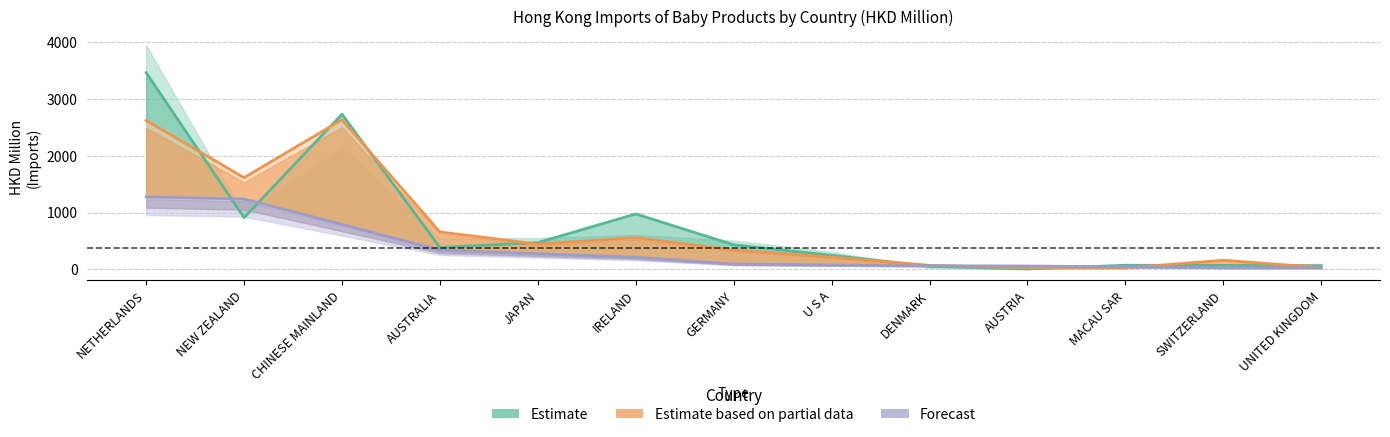

Reading left to right, what are all the values shown in this chart?

Estimate: NETHERLANDS=3463.1	NEW ZEALAND=910.1	CHINESE MAINLAND=2732.1	AUSTRALIA=383.5	JAPAN=471.1	IRELAND=975.5	GERMANY=432.0	U S A=247.3	DENMARK=53.1	AUSTRIA=7.0	MACAU SAR=71.5	SWITZERLAND=69.3	UNITED KINGDOM=63.0
Estimate based on partial data: NETHERLANDS=2622.3	NEW ZEALAND=1614.2	CHINESE MAINLAND=2633.6	AUSTRALIA=658.1	JAPAN=444.7	IRELAND=556.9	GERMANY=338.7	U S A=214.7	DENMARK=69.4	AUSTRIA=27.0	MACAU SAR=23.6	SWITZERLAND=159.8	UNITED KINGDOM=29.9
Forecast: NETHERLANDS=1276.3	NEW ZEALAND=1237.8	CHINESE MAINLAND=791.2	AUSTRALIA=338.1	JAPAN=275.1	IRELAND=213.2	GERMANY=93.3	U S A=75.8	DENMARK=62.9	AUSTRIA=58.4	MACAU SAR=44.4	SWITZERLAND=26.3	UNITED KINGDOM=25.8